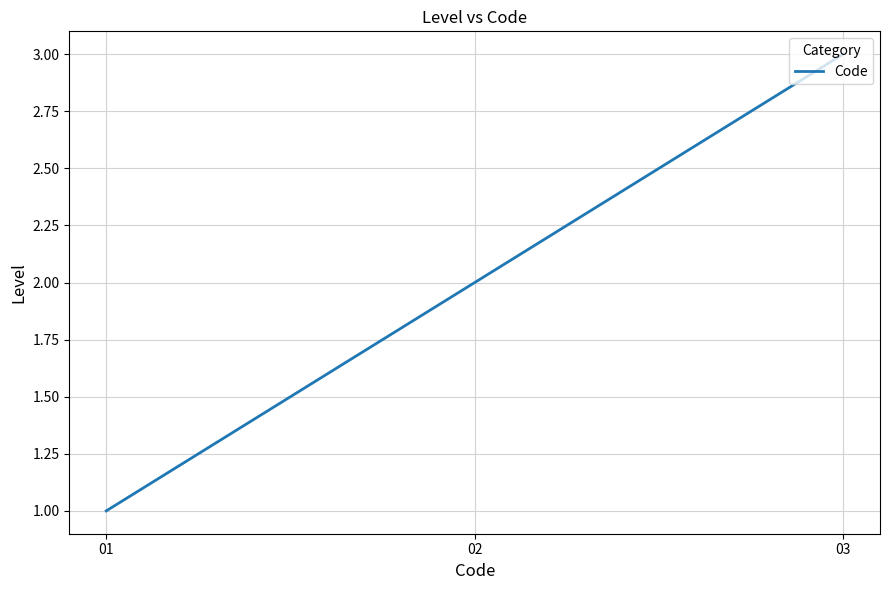

What is the greatest value displayed?

3